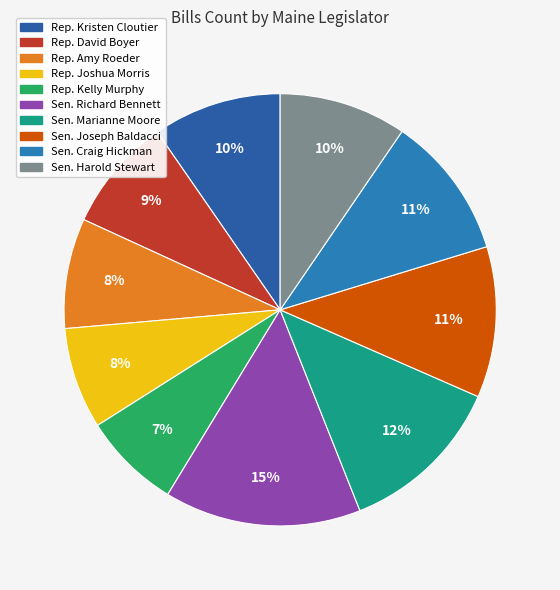

To the nearest percent, what portion does Rep. Amy Roeder represent?

8%